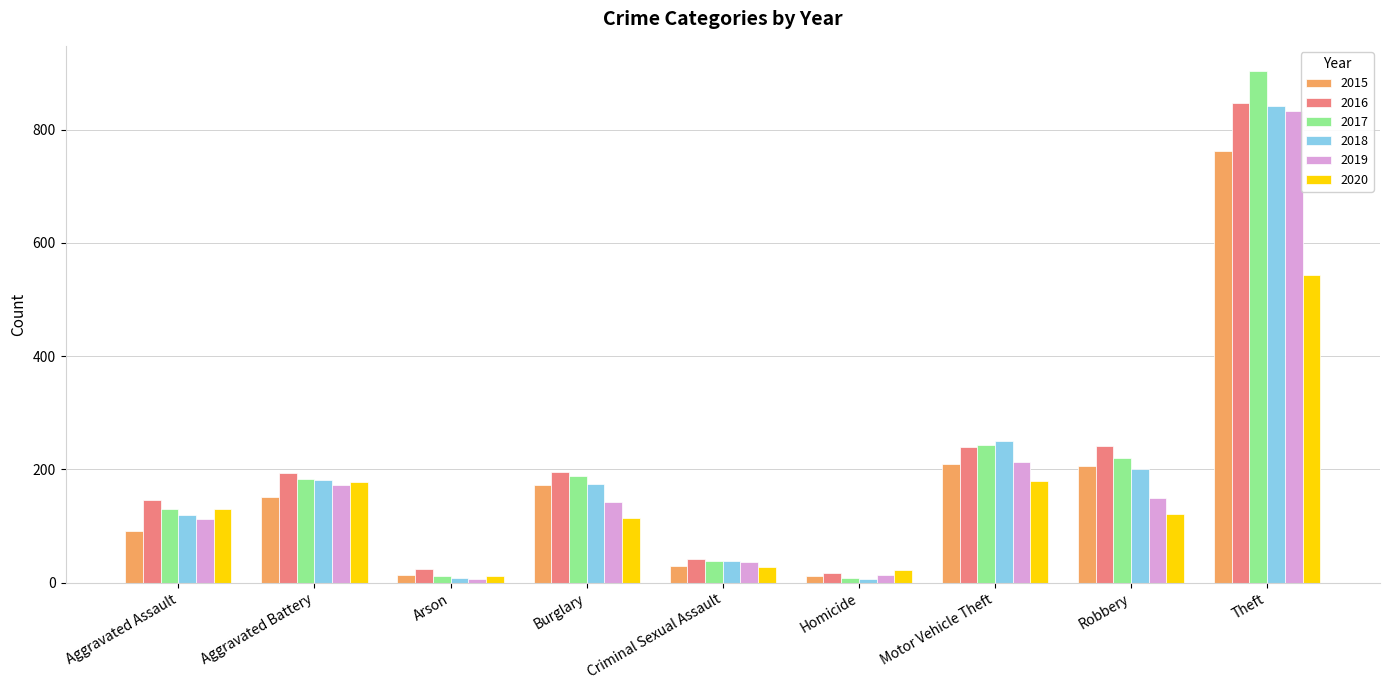

Does the chart contain stacked bars?

No